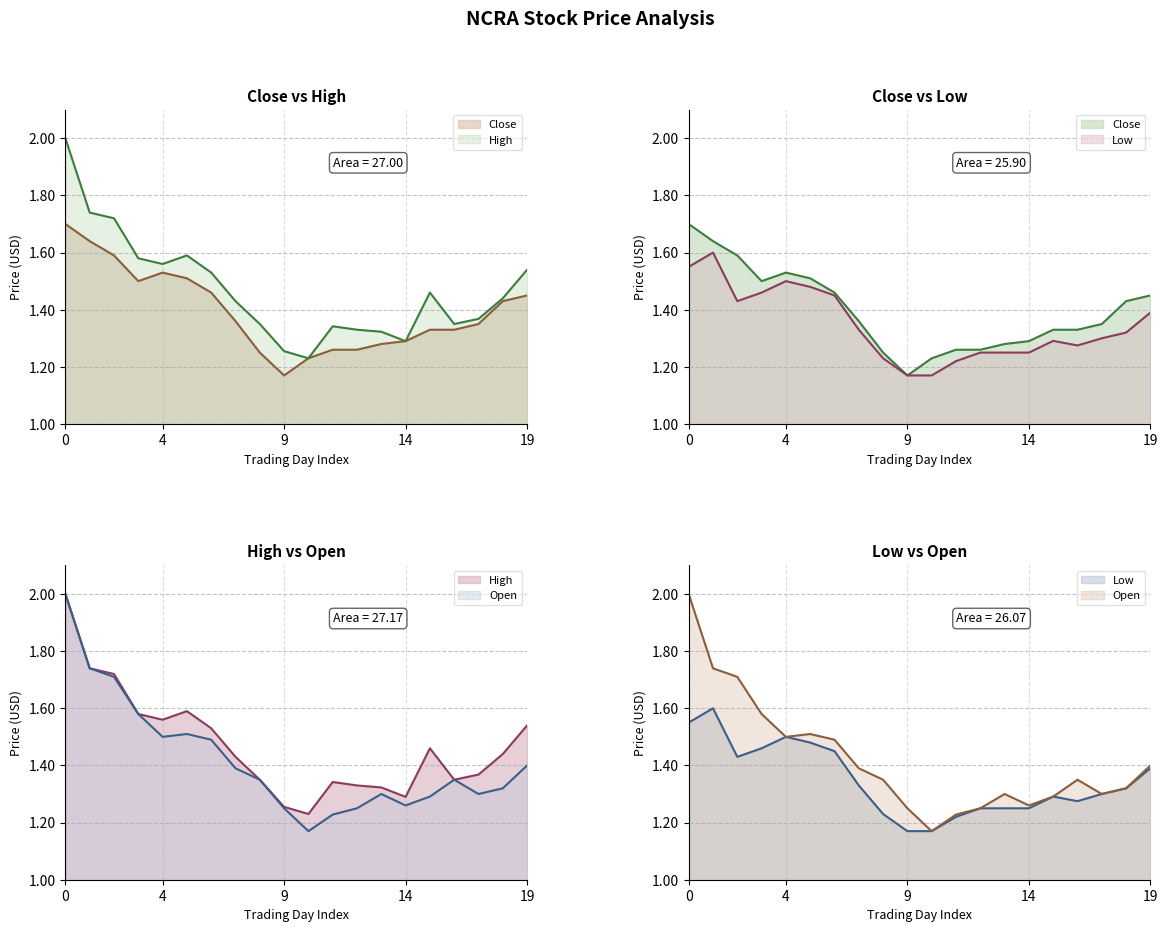

Which series changed the most between 8 and 11?

Open